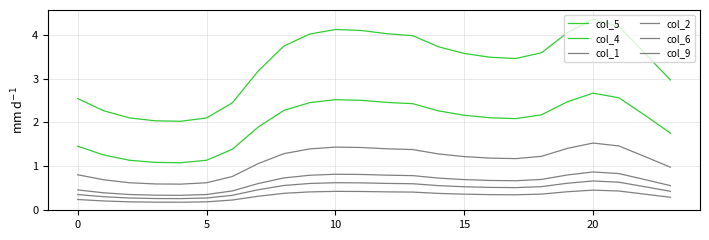

Which series has the largest range (max minus min)?

col_5